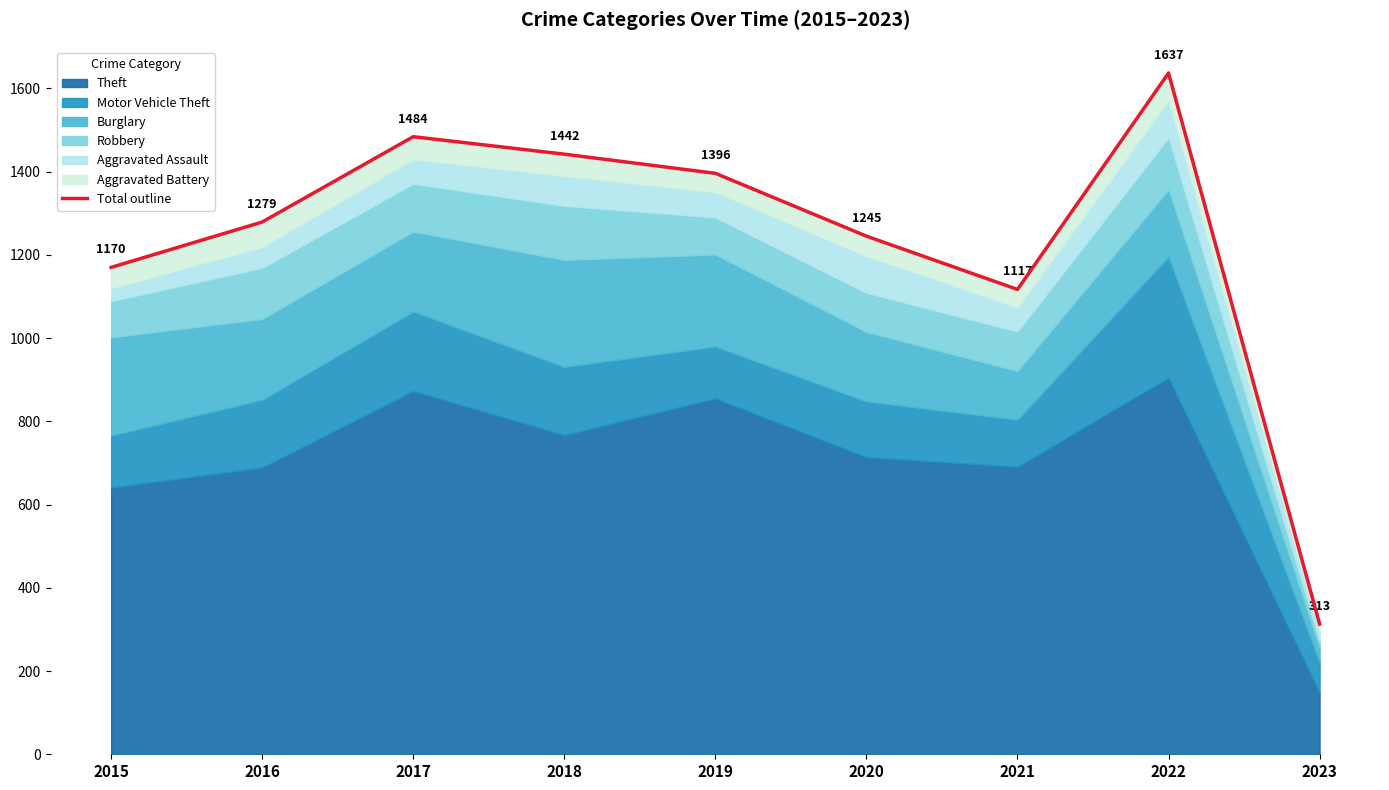

How many values are below 1279?

4